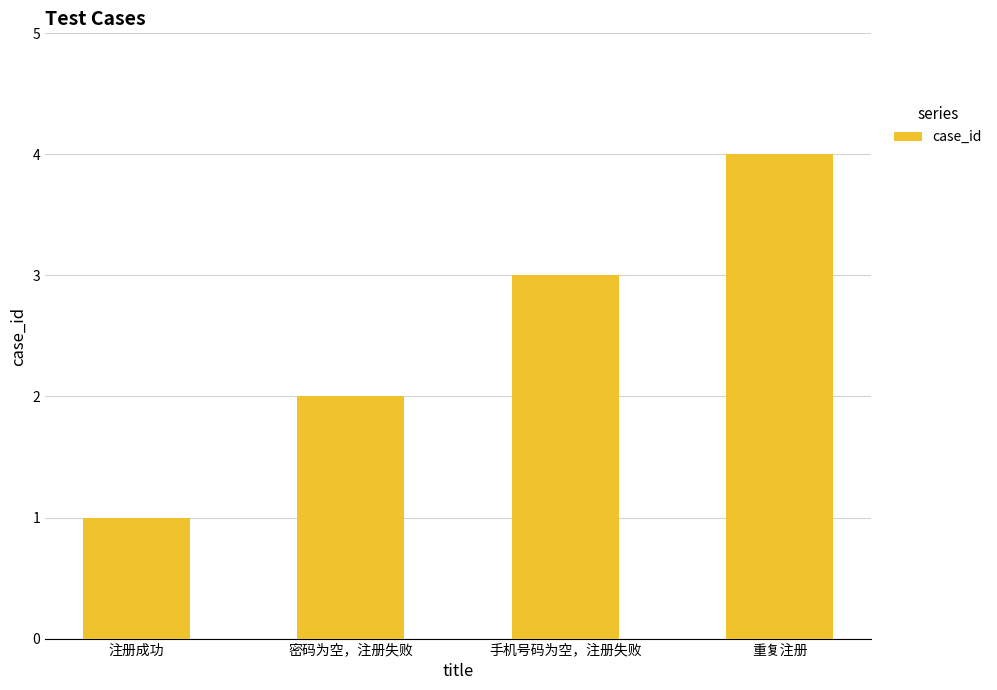

Between 注册成功 and 重复注册, which is larger?

重复注册